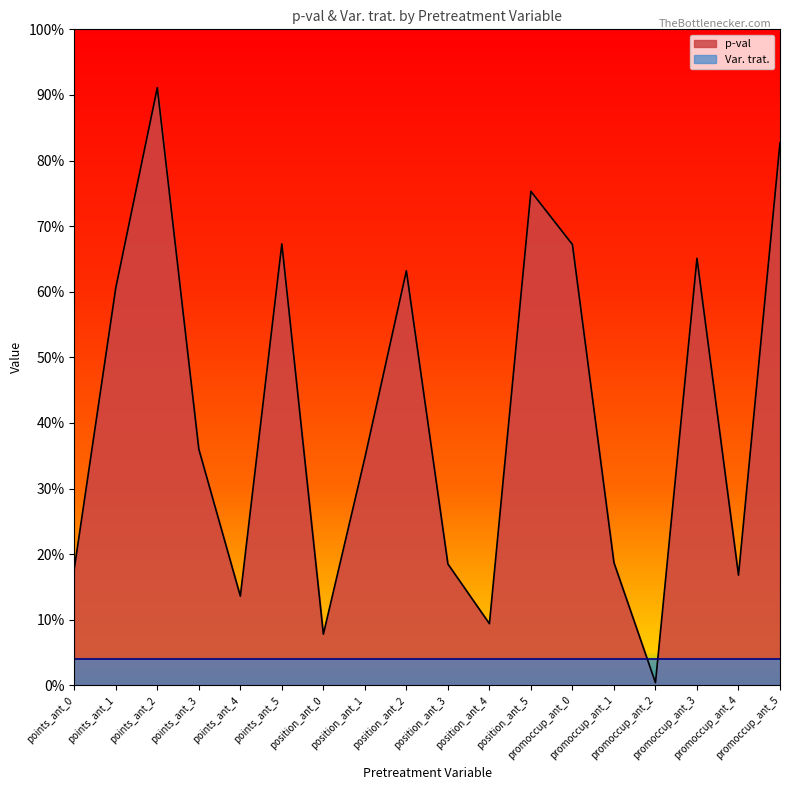

At which category does the chart reach its minimum across all series?

promoccup_ant_2